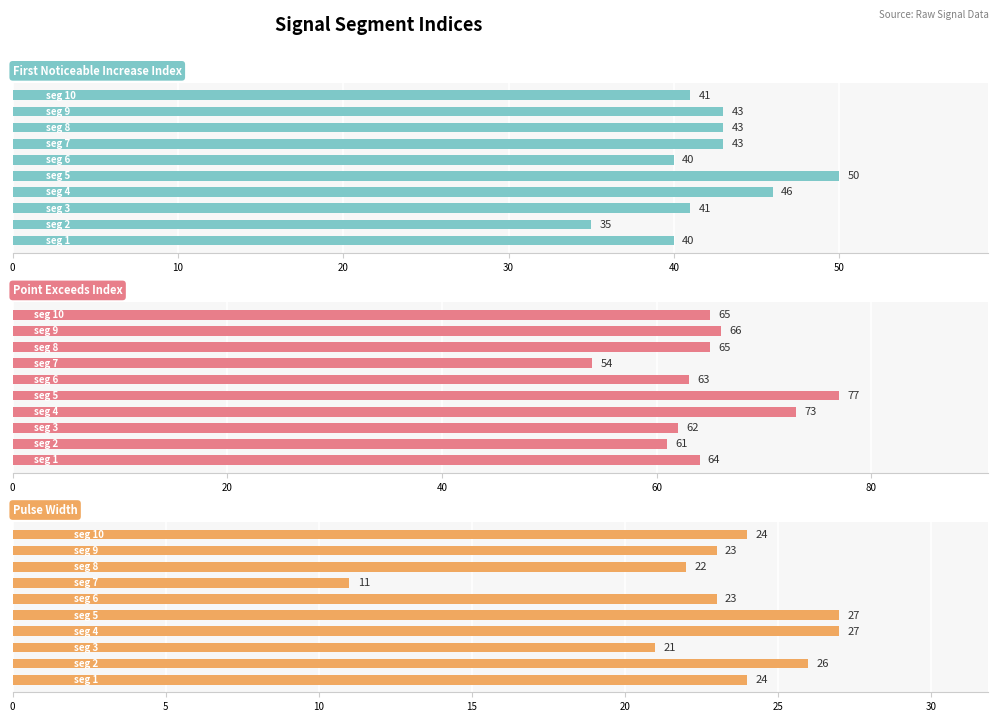

Between signal segment 2 and signal segment 8, which series saw the biggest shift?

First_Noticeable_Increase_Index